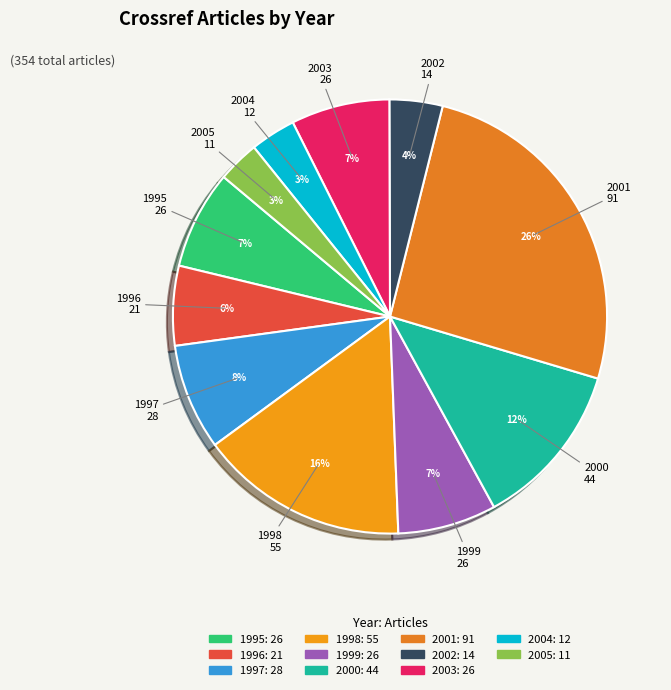

To the nearest percent, what is the average slice percentage?

9%